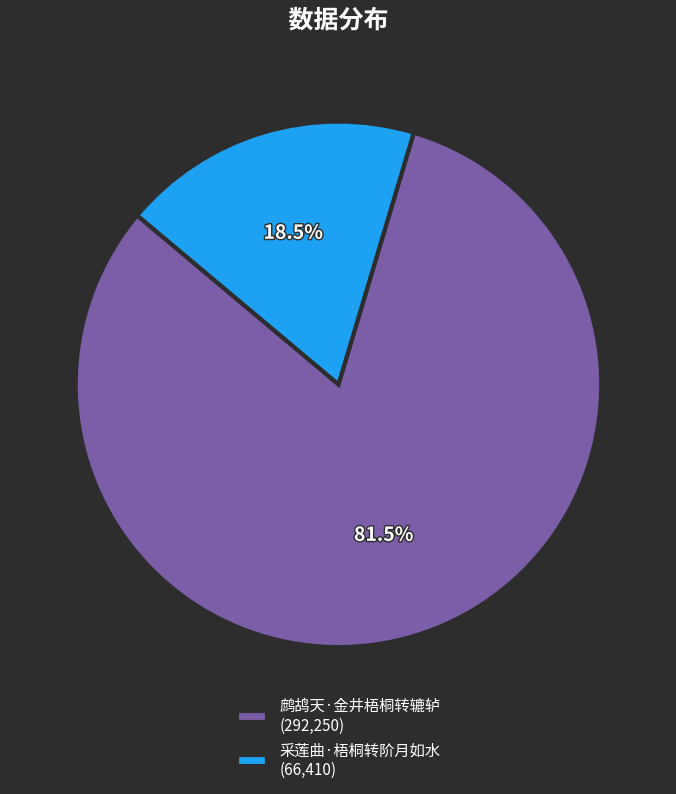

Combined, what portion of the pie is 采莲曲·梧桐转阶月如水 (66,410) and 鹧鸪天·金井梧桐转辘轳 (292,250)?

100.0%